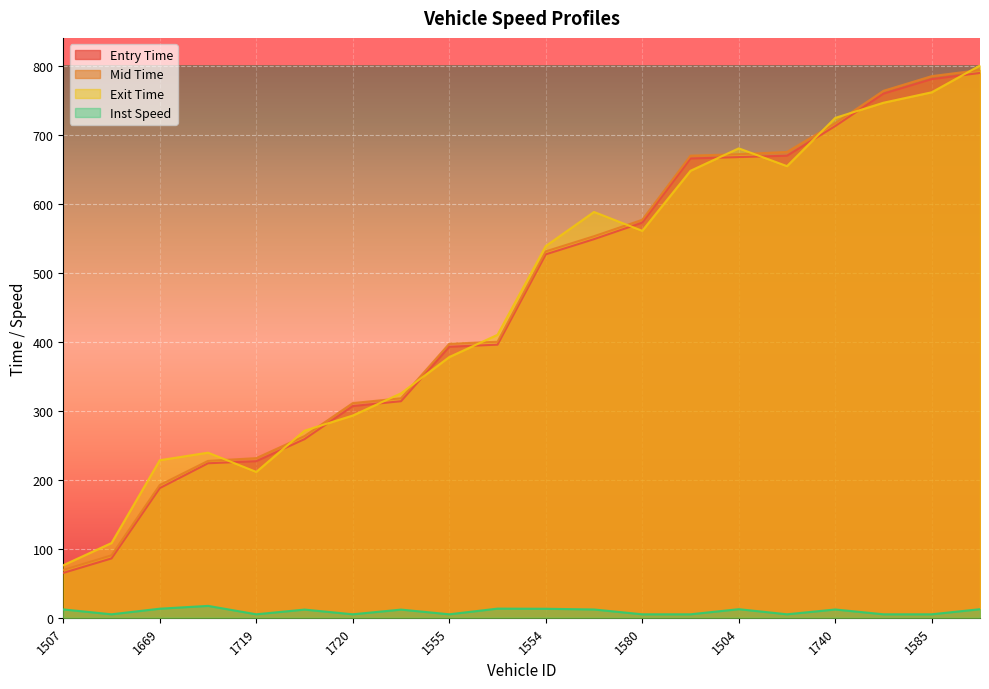

At how many categories does at least one series exceed 391?

12